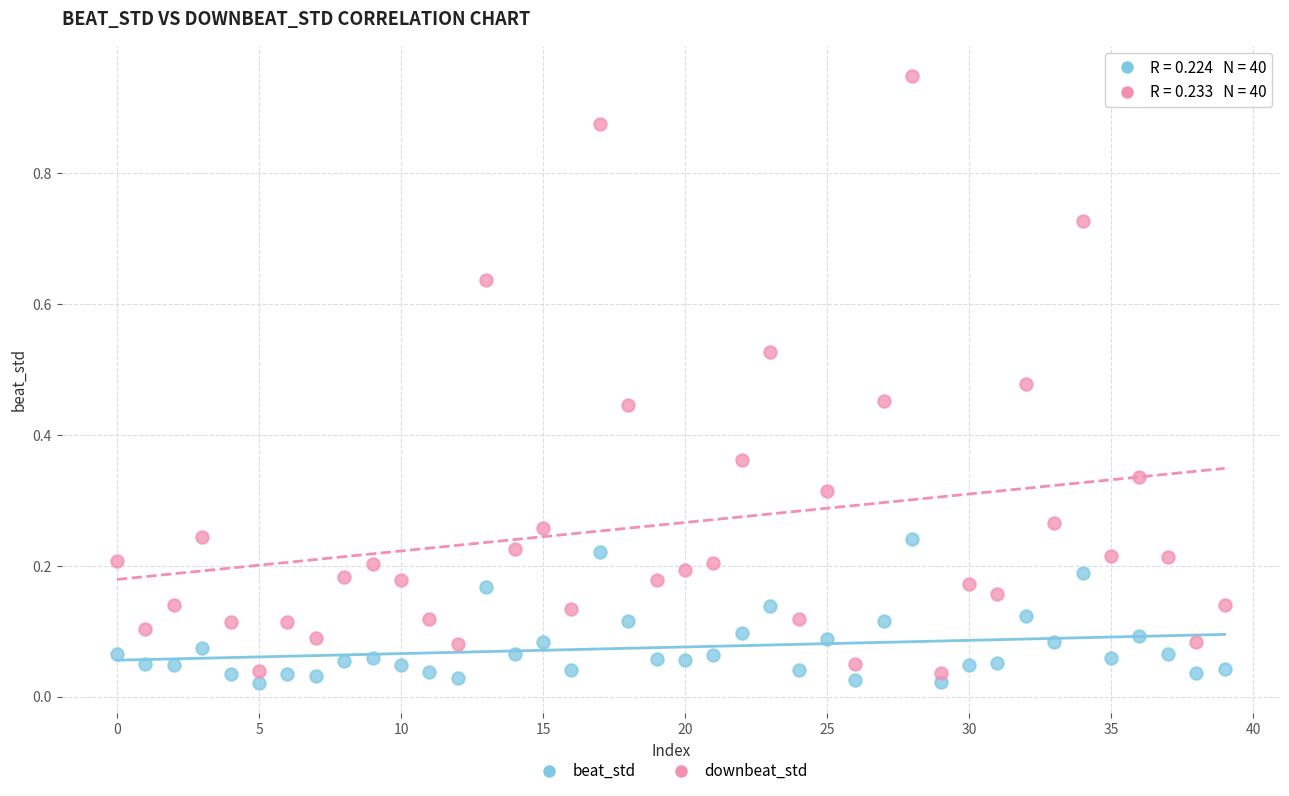

Which series reaches the maximum Y coordinate?

downbeat_std